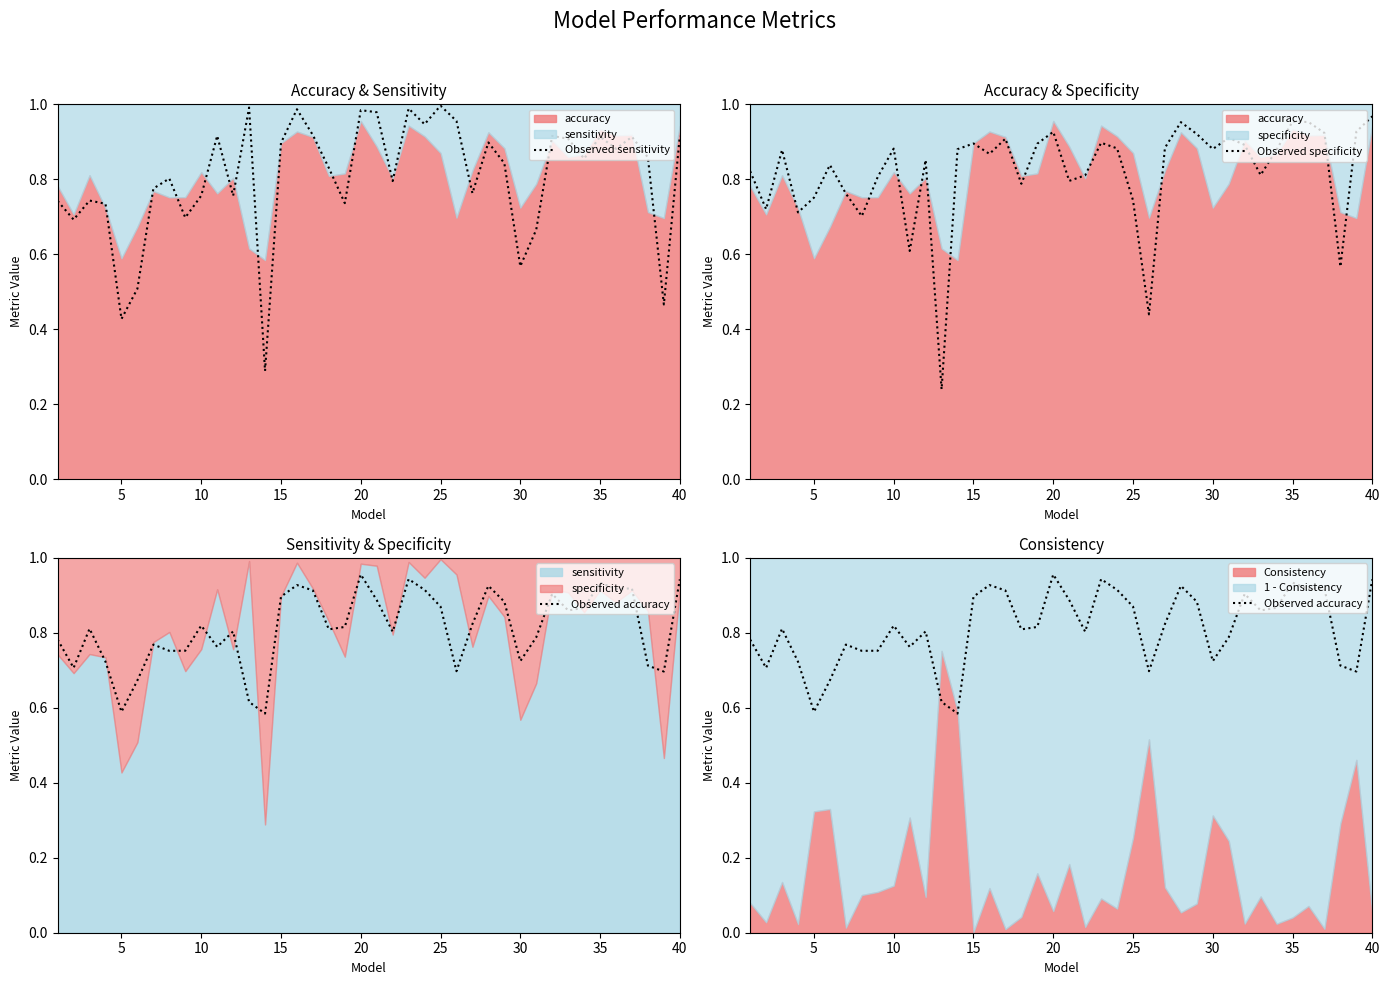

Rank the series by their average value, from lowest to highest.

Observed sensitivity, Observed accuracy, Observed specificity